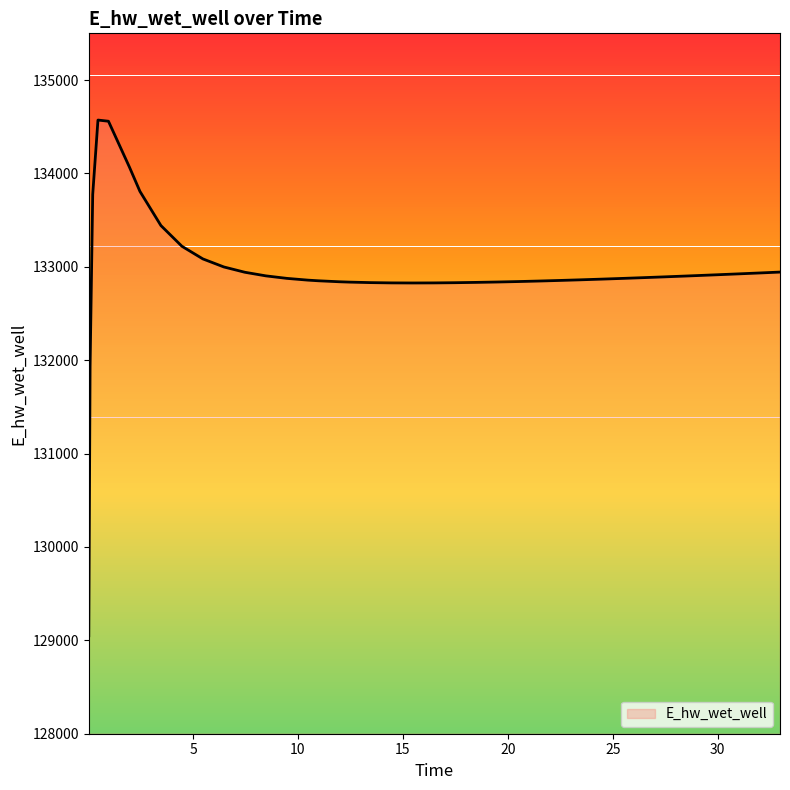

Count the number of data series in this chart.

1